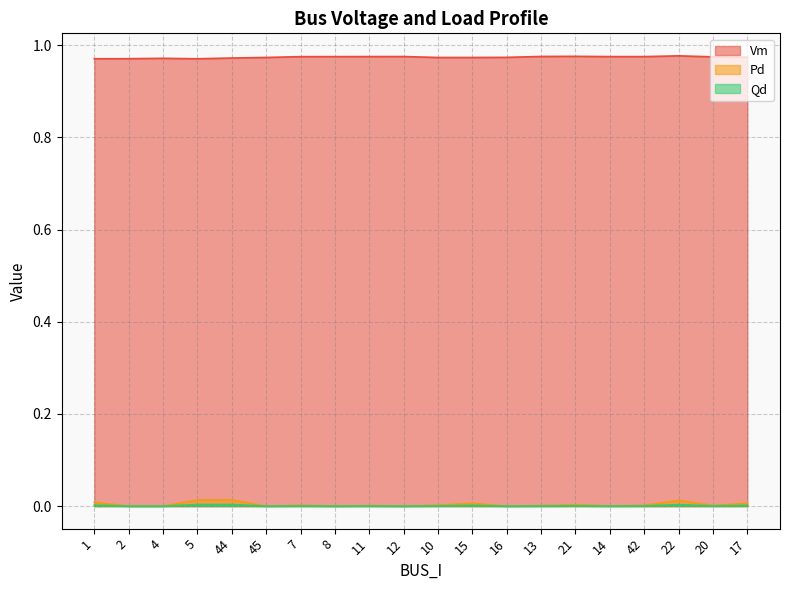

Does the chart display data point markers on the line(s)?

No